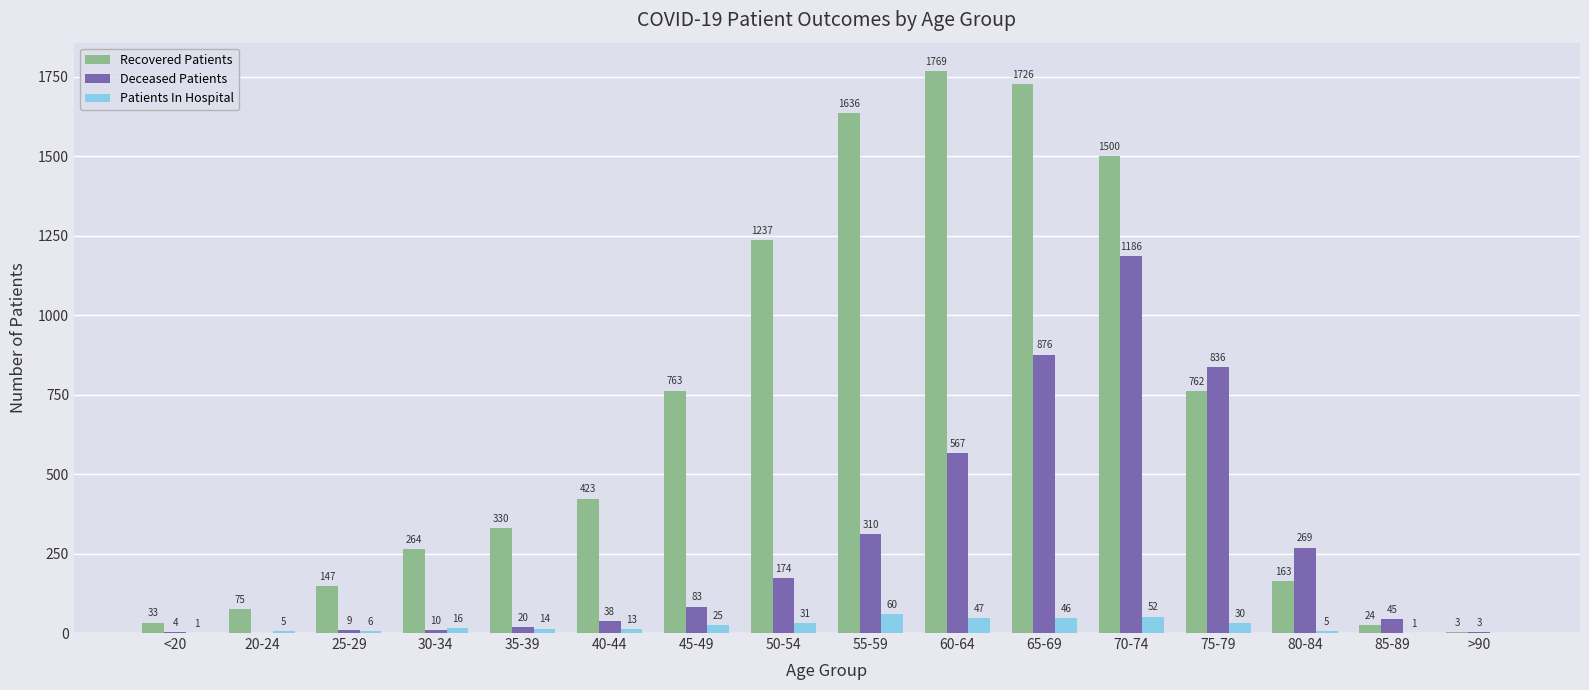

Is it true that Patients In Hospital equals 16 at 30-34?

True